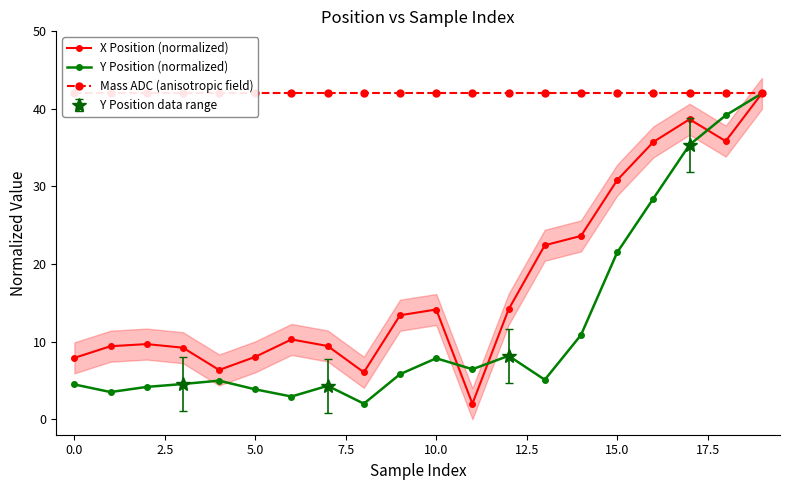

How many times do X Position (normalized) and Y Position (normalized) cross each other?

3